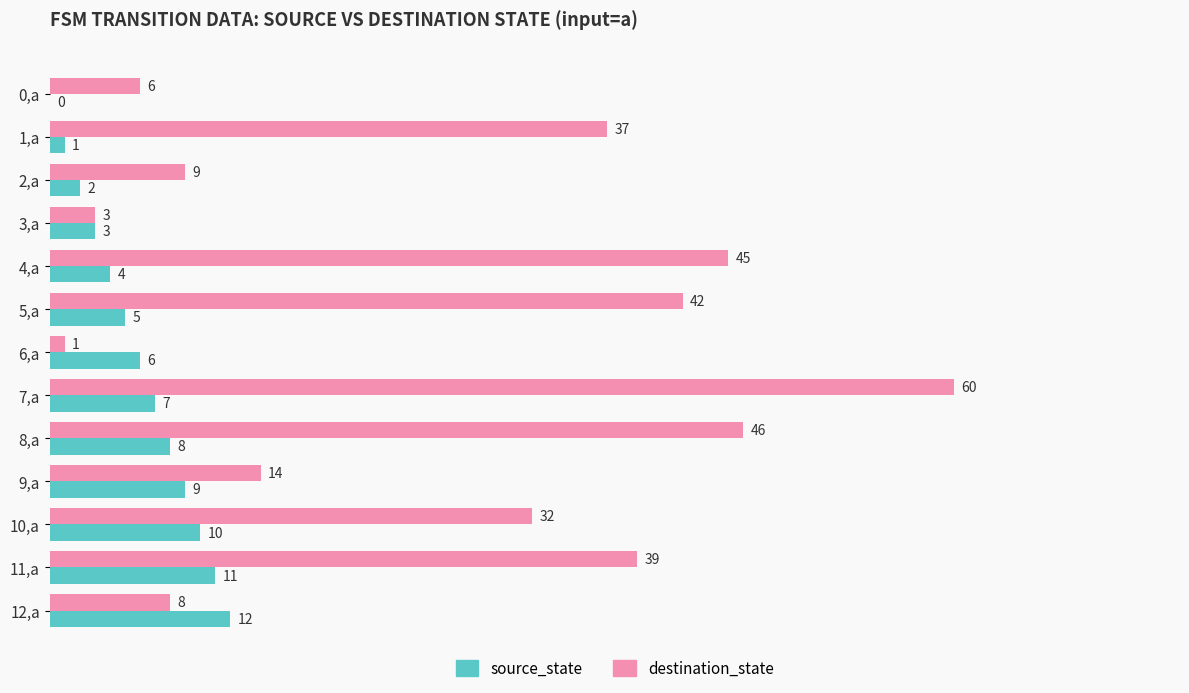

The destination_state series shows 45 at 4,a. True or false?

True